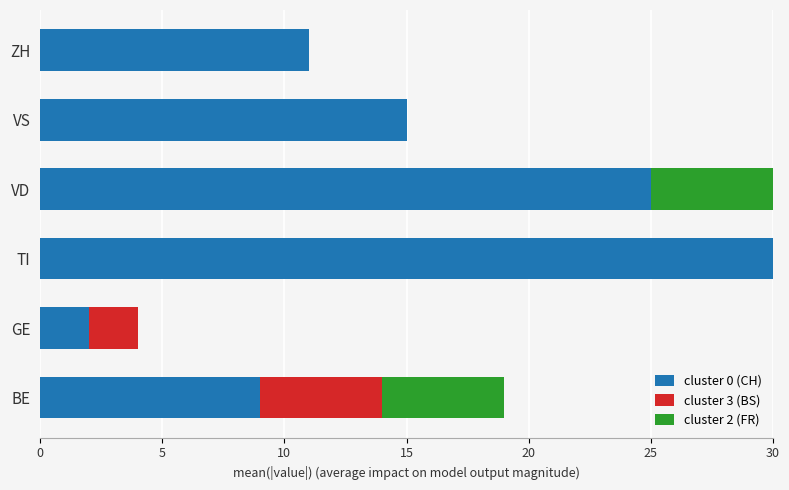

Which category has the highest value in the cluster 0 (CH) series?

TI